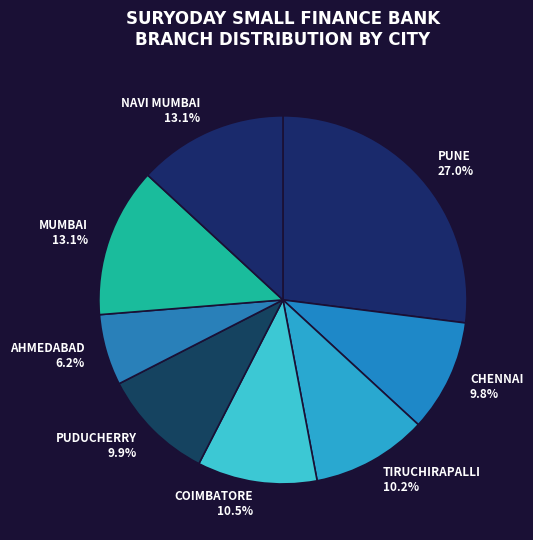

What is the ratio of the value at COIMBATORE to the value at CHENNAI?

1.1